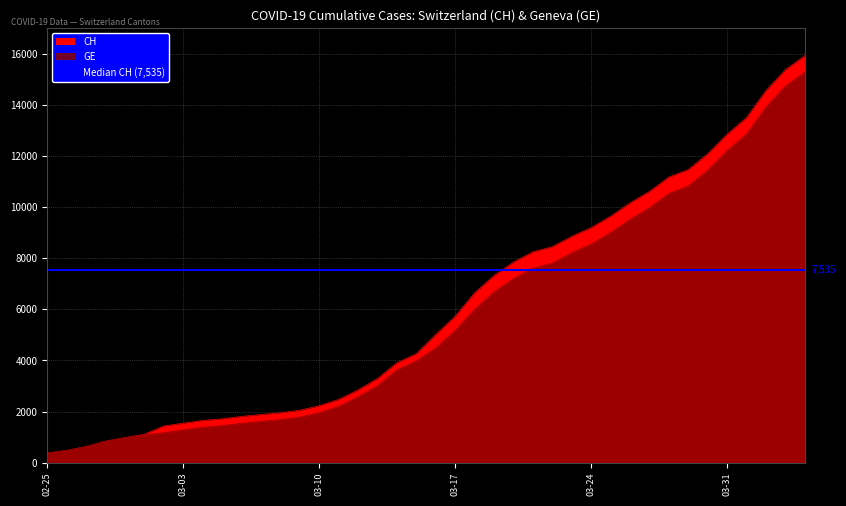

At how many categories does at least one series exceed 10995?

8